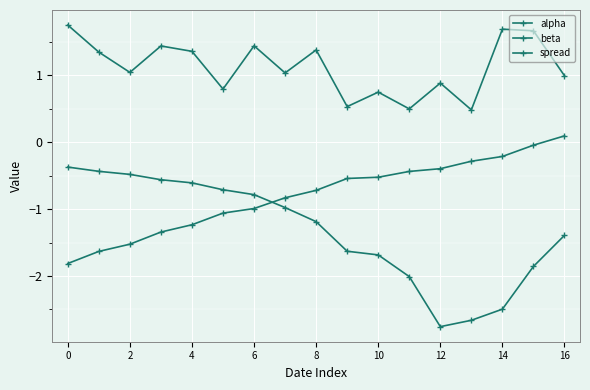

How many lines are shown in the chart?

3